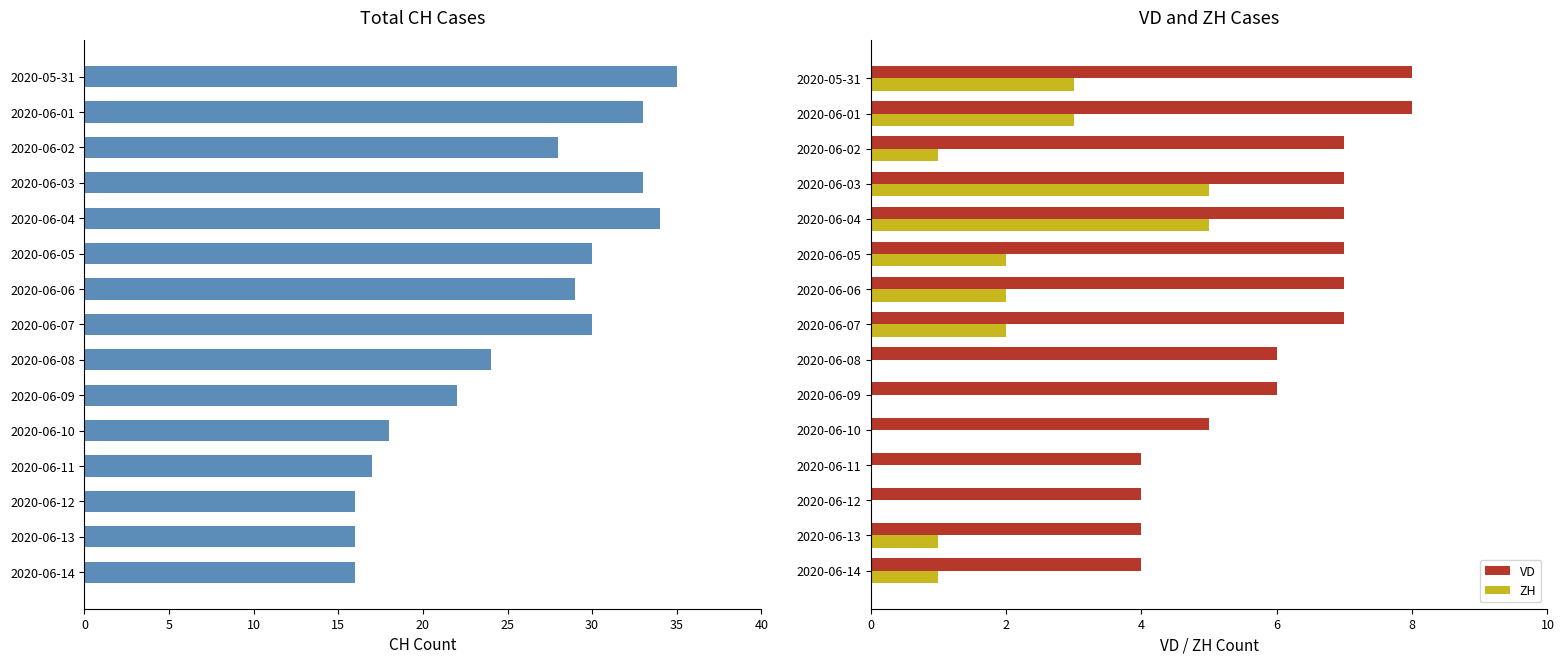

What is the difference between the maximum and minimum values in the VD series?

4